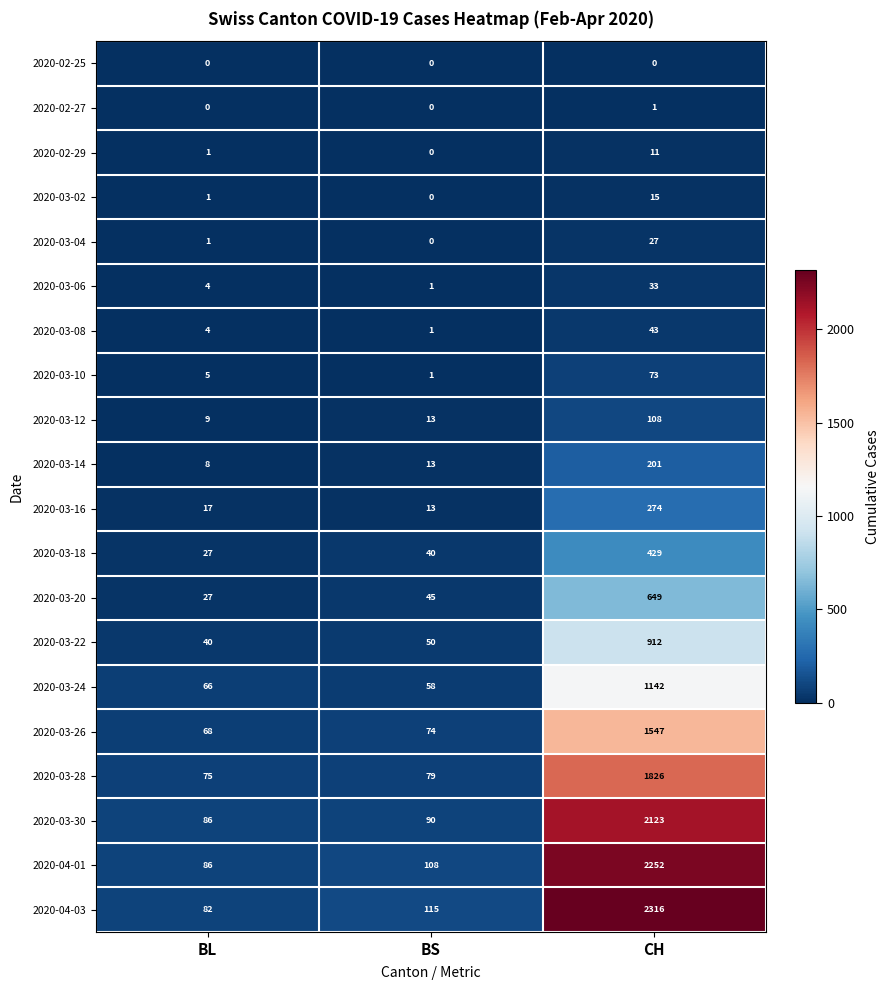

Which series has the widest spread of values?

2020-04-03